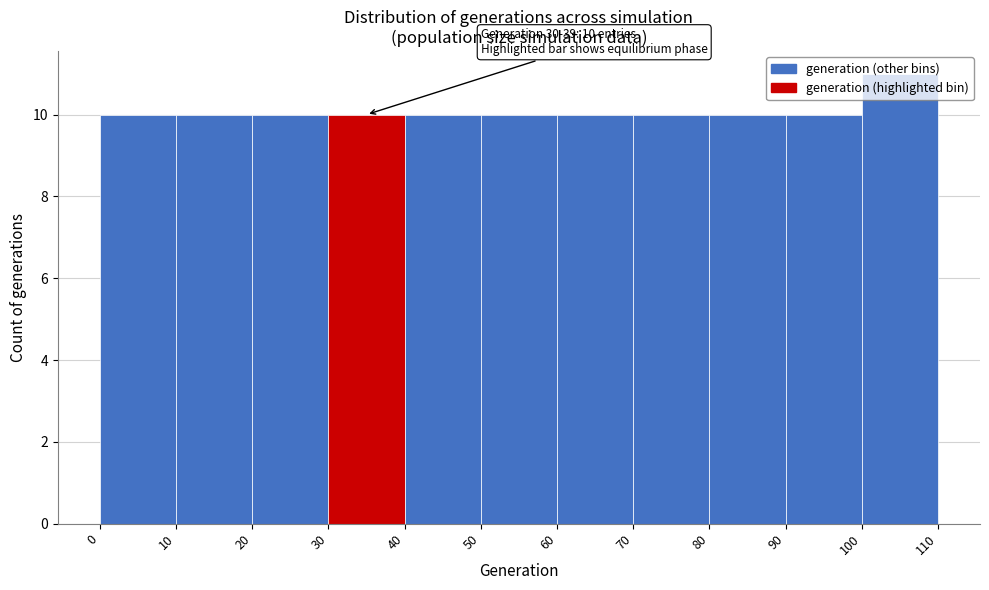

Over which range of the x-axis is the bar tallest?

100 to 110